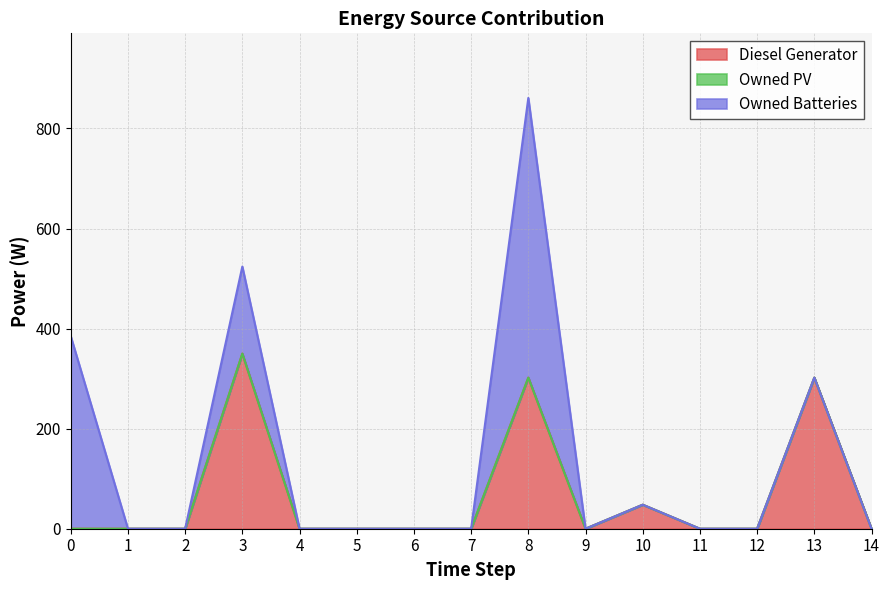

What is the difference between the Diesel Generator values at 2 and 8?

302